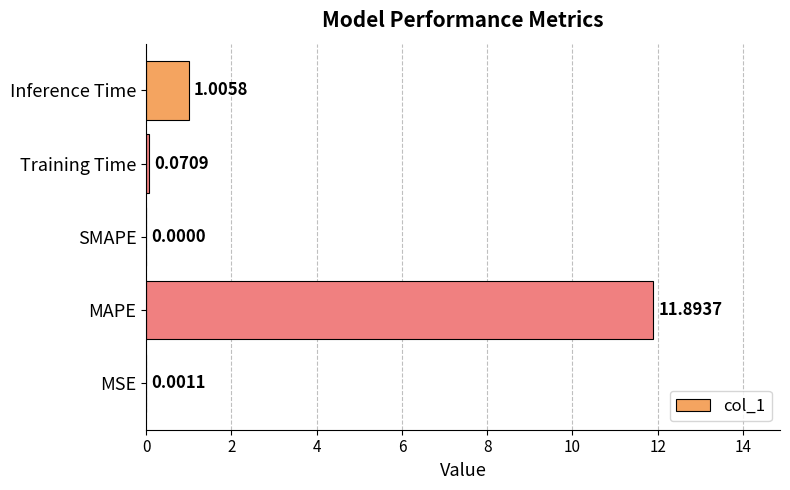

How many data points are above 0?

4